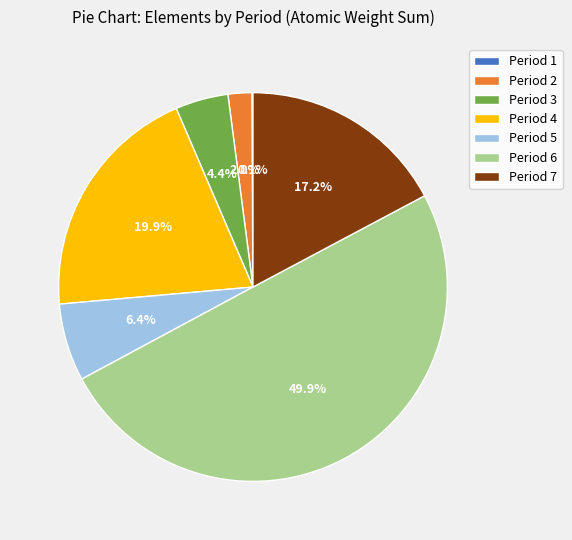

To the nearest percent, what is the difference between the Period 2 and Period 4 slice percentages?

18%